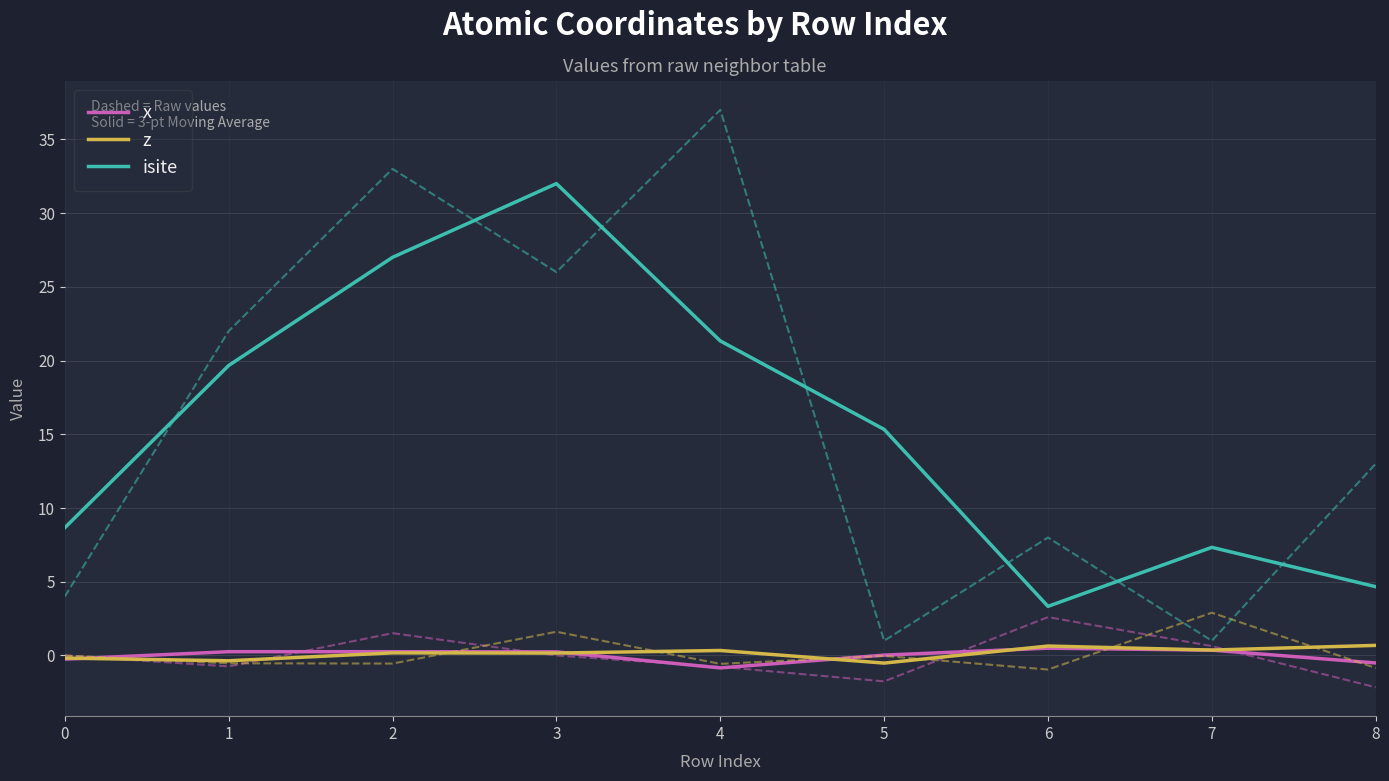

How many series are shown in this chart?

3